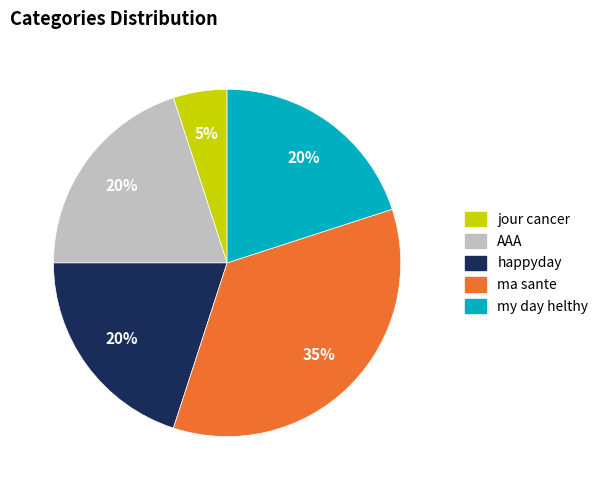

Which slice is the smallest?

jour cancer